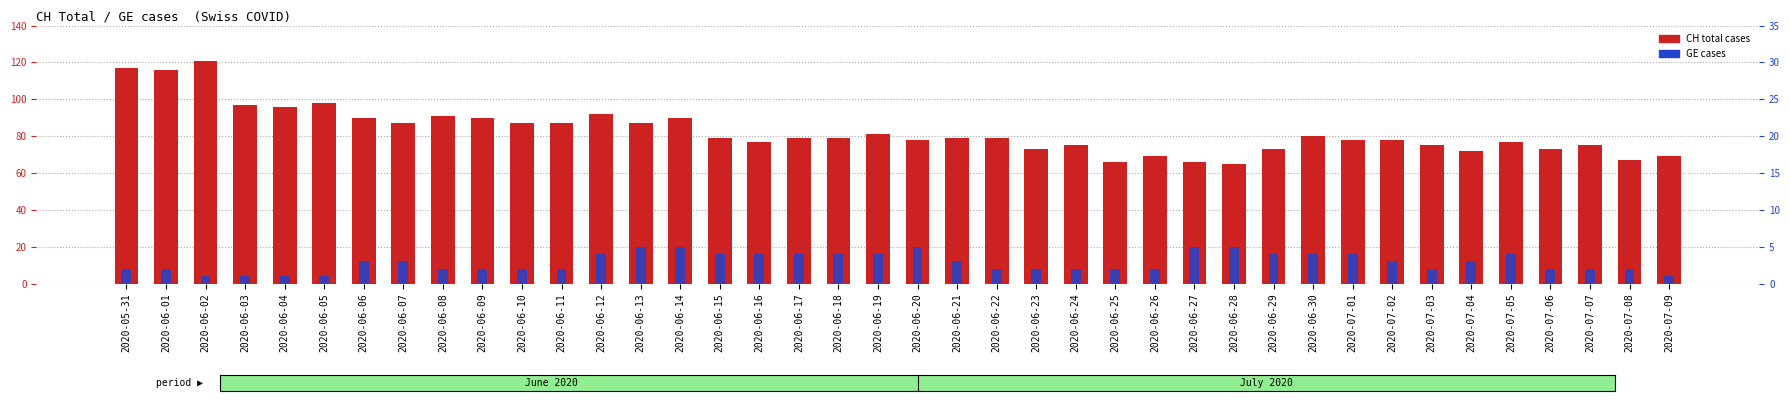

What is the difference between the maximum and second lowest values in the GE cases series?

4